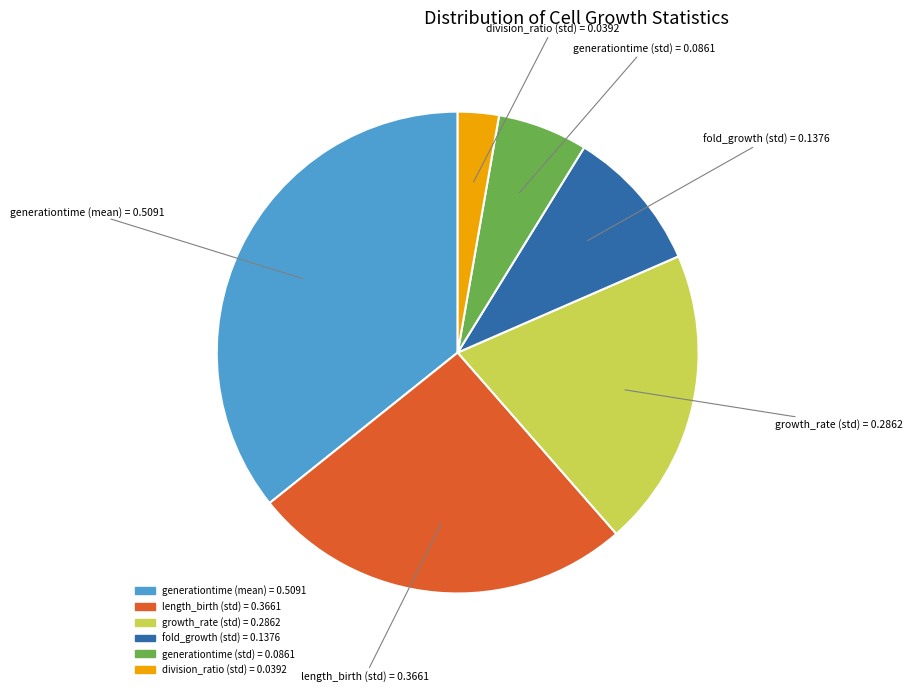

How many segments does this pie chart have?

6